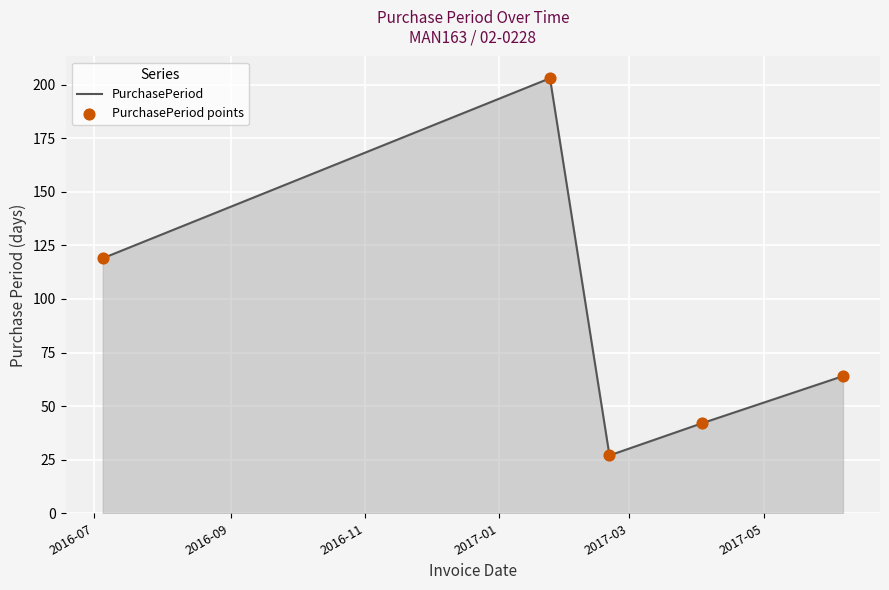

How many interior local peaks (higher than both neighbors) does the data have?

1